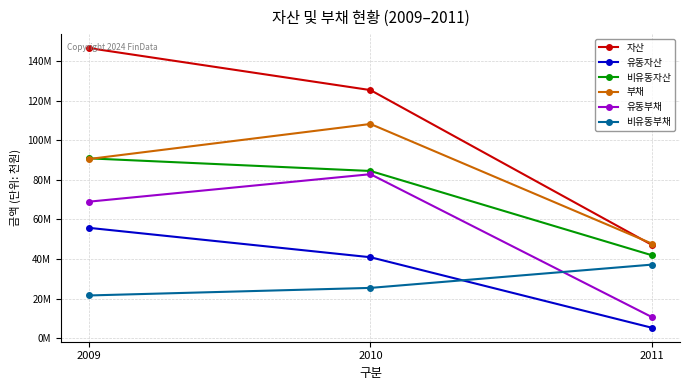

What is the total value across all series at 2009?

474275736